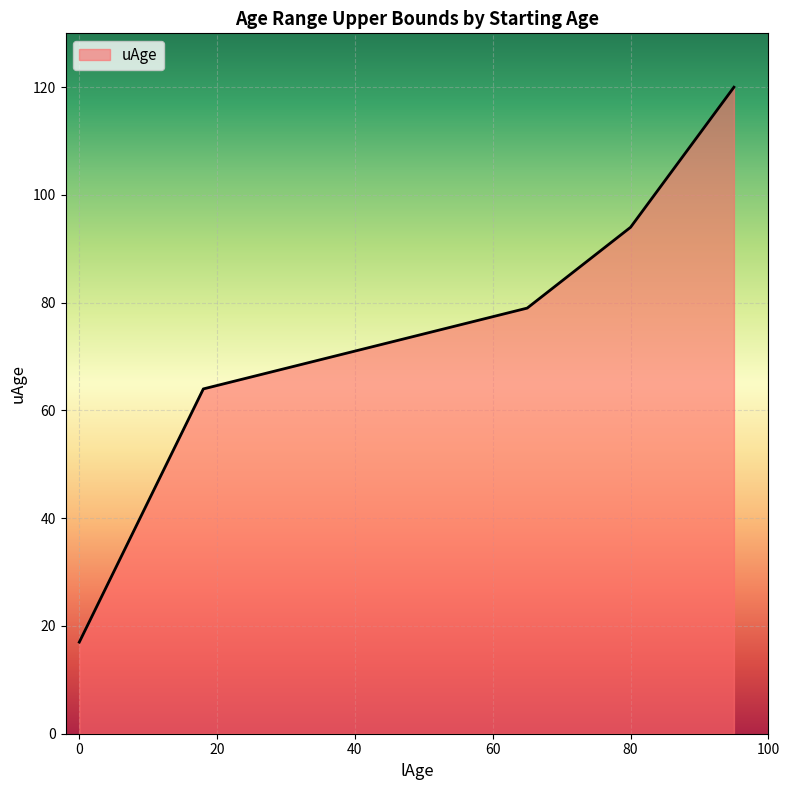

What is the sum of all values?

374